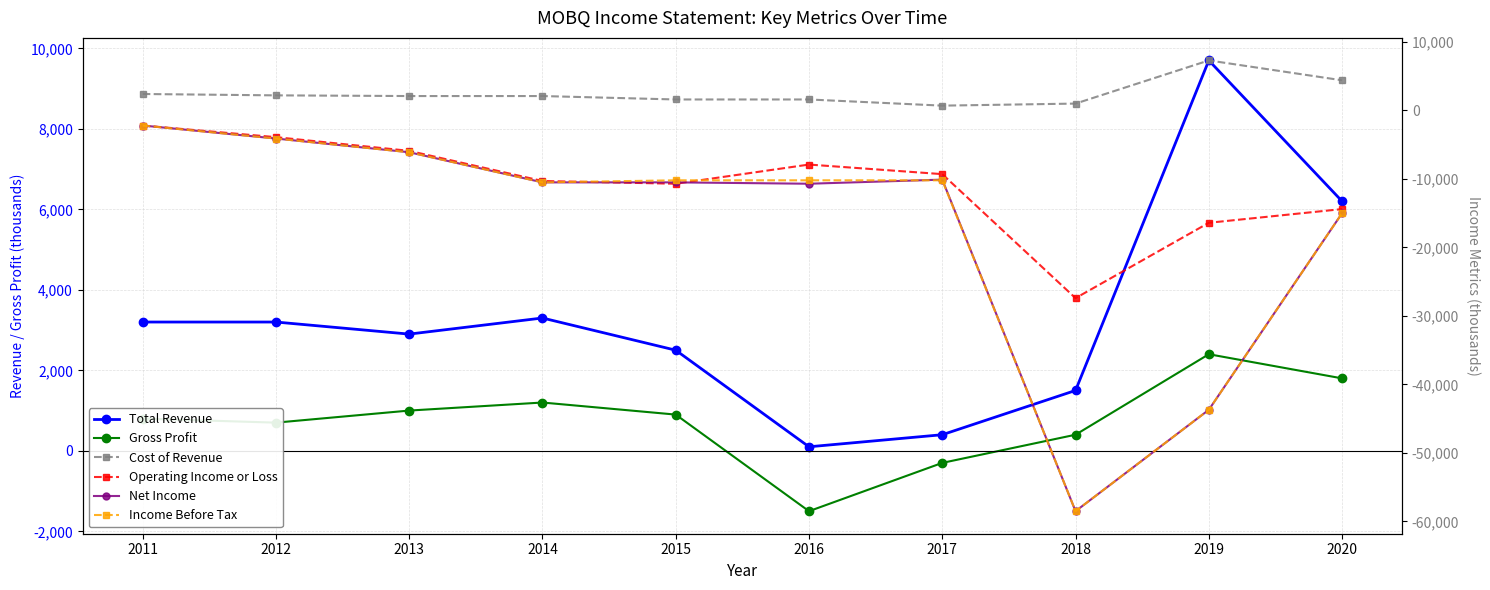

True or false: Operating Income or Loss has more than 2 interior local peaks.

False